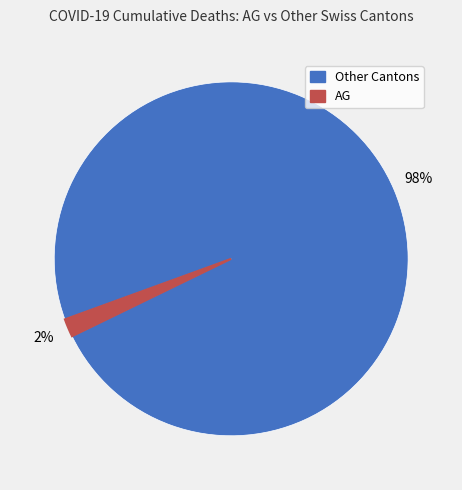

Is there any slice that represents more than half of the pie?

Yes